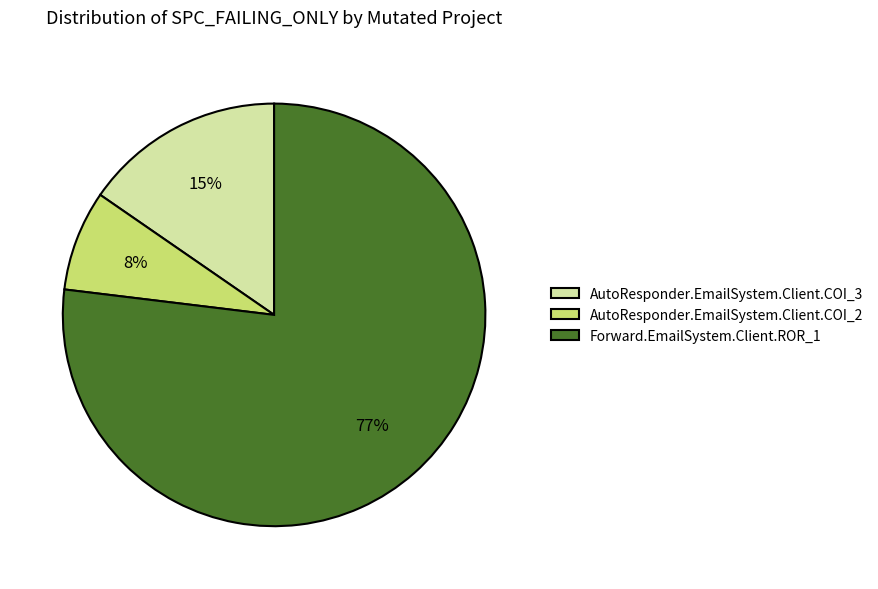

Count the number of slices in the pie.

3